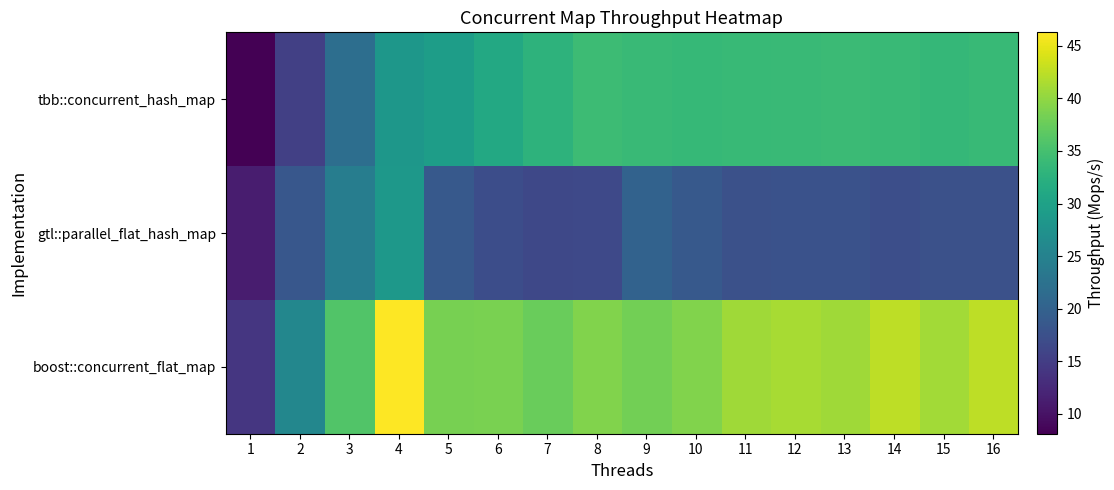

What is the total value across all series at 15?

92.1